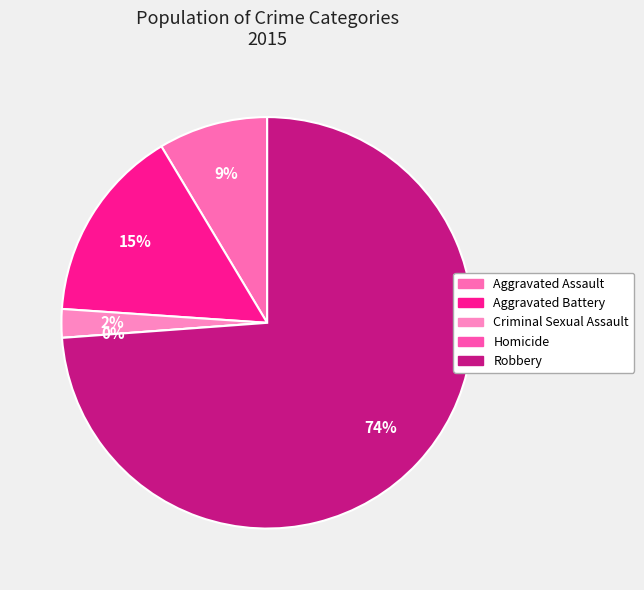

Which slice is the smallest?

Homicide